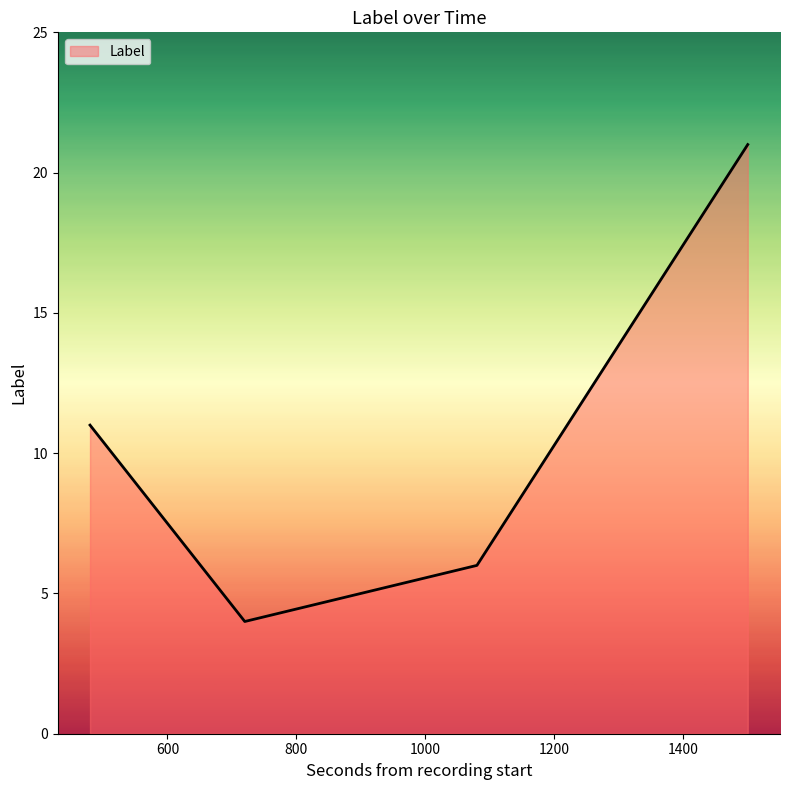

What is the difference between the second highest and second lowest values?

5